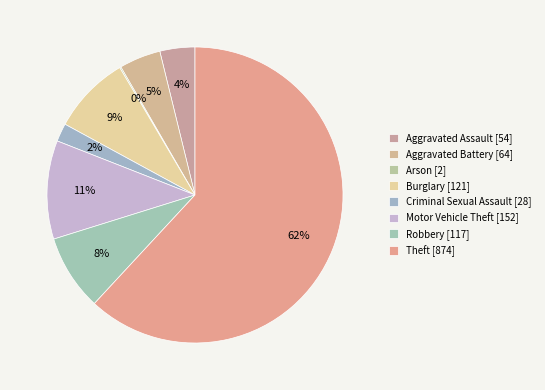

To the nearest percent, what is the combined percentage of Arson and Motor Vehicle Theft?

11%